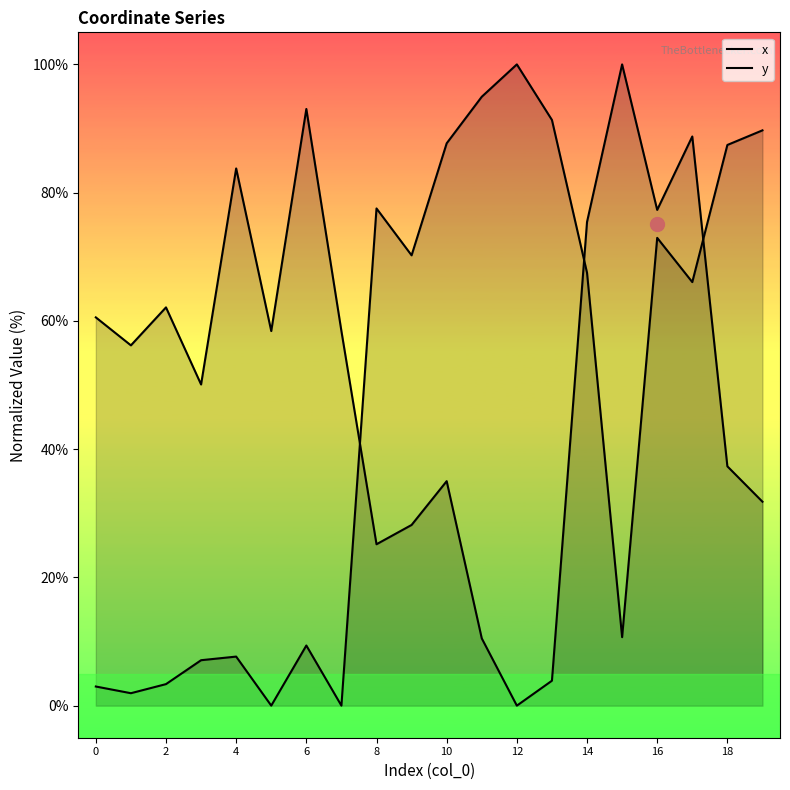

Does the chart display data point markers on the line(s)?

No